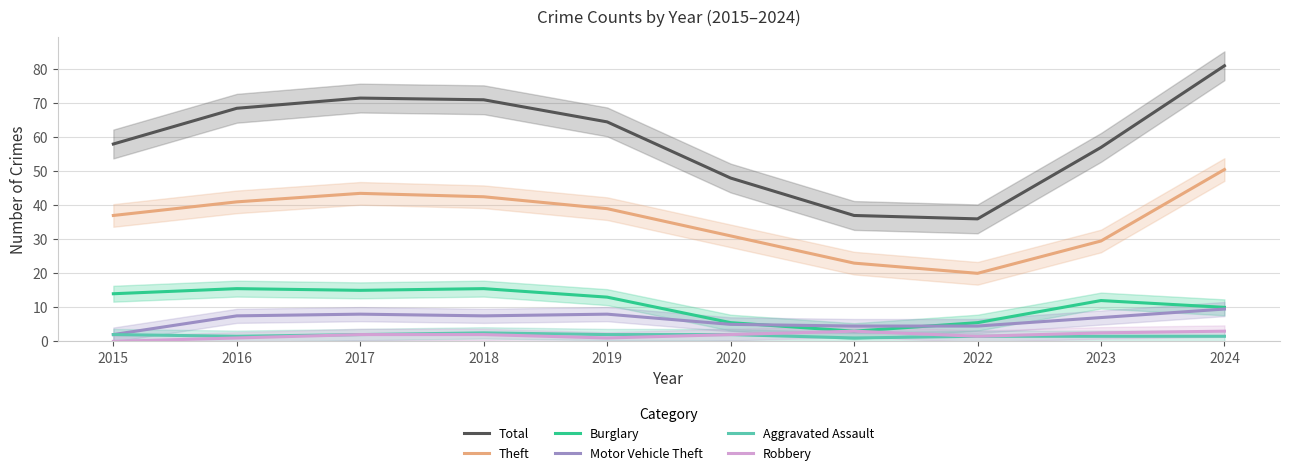

What is the value of the Burglary point at the 5th from the left?

13.0